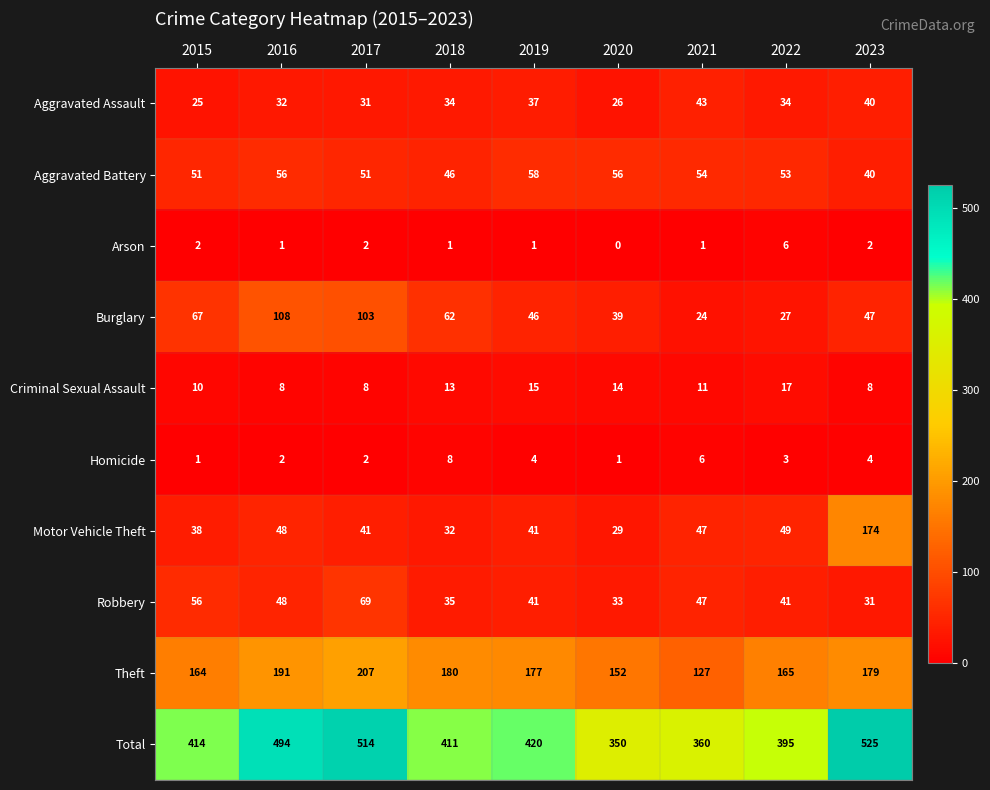

What is the total value across all series at 2021?

720